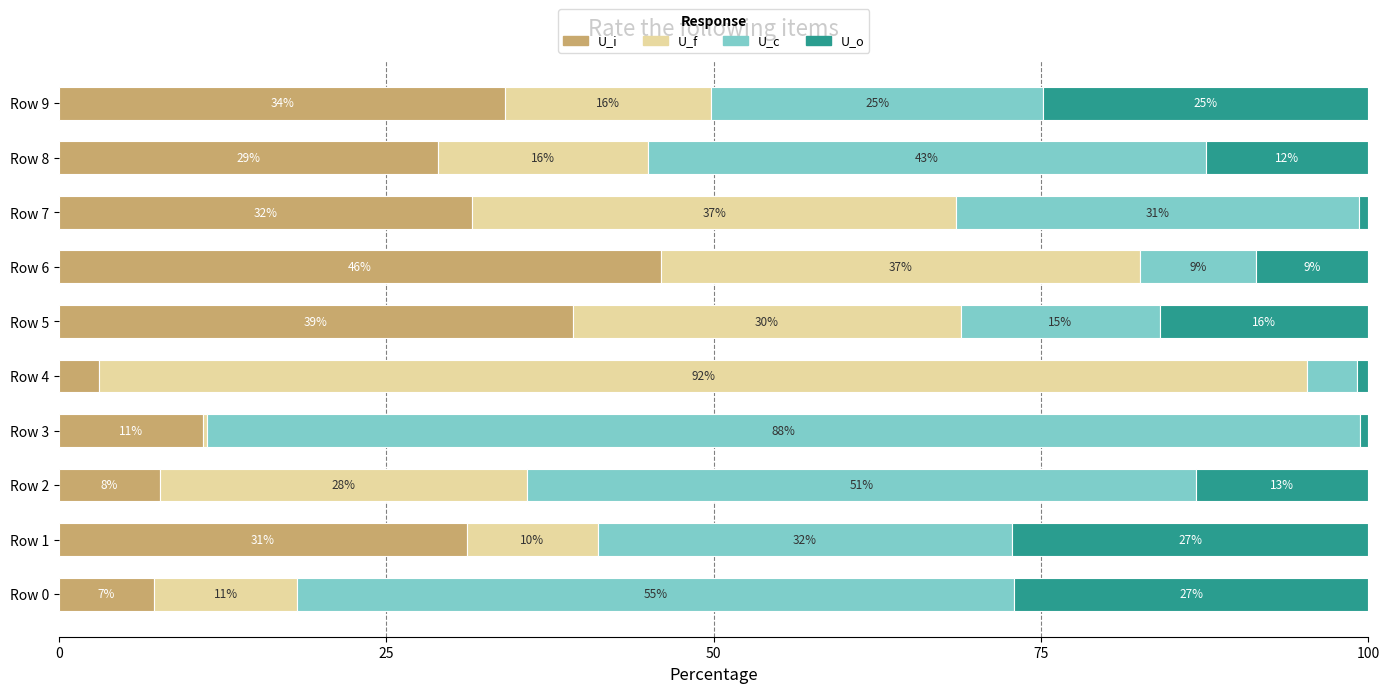

What is the total value across all series at Row 0?

100.0